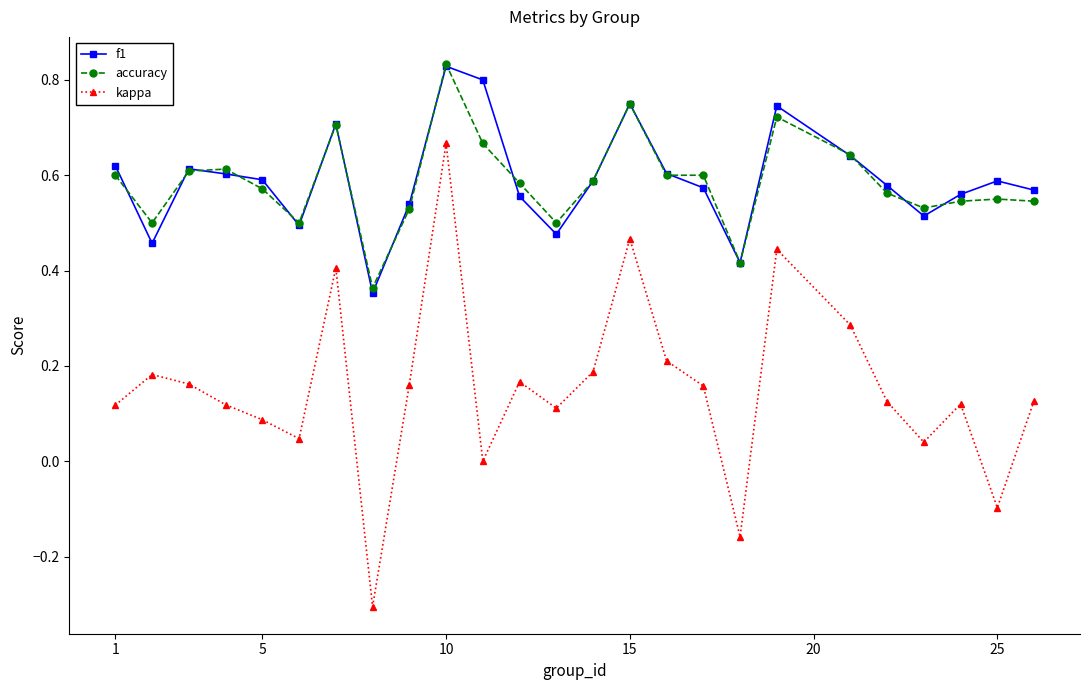

In kappa, how many points are lower than both neighbors (excluding endpoints)?

7